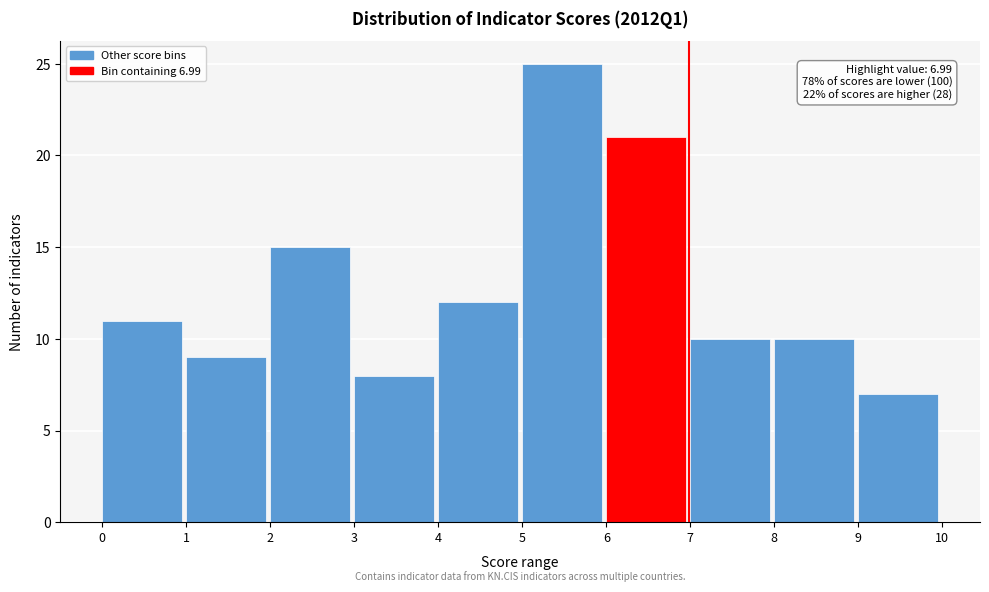

Which range on the x-axis has the tallest bar?

5 to 6